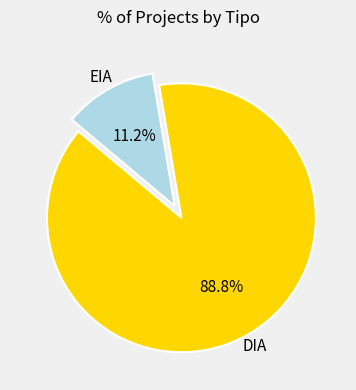

To the nearest percent, what is the average slice percentage?

50%